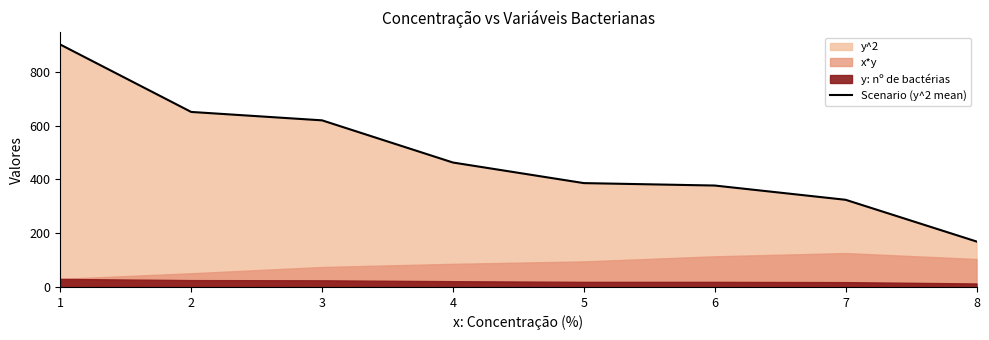

Reading left to right, list all the values displayed in this chart.

901.0	650.5	619.2	462.5	386.0	377.0	324.0	169.0